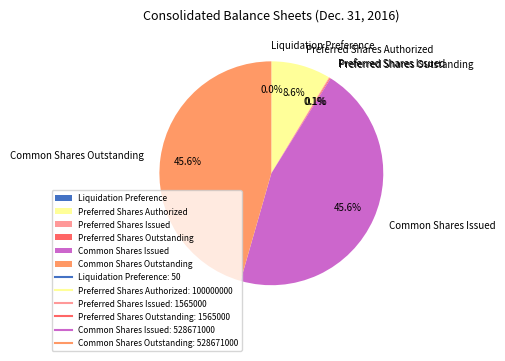

Does any single category account for the majority?

No